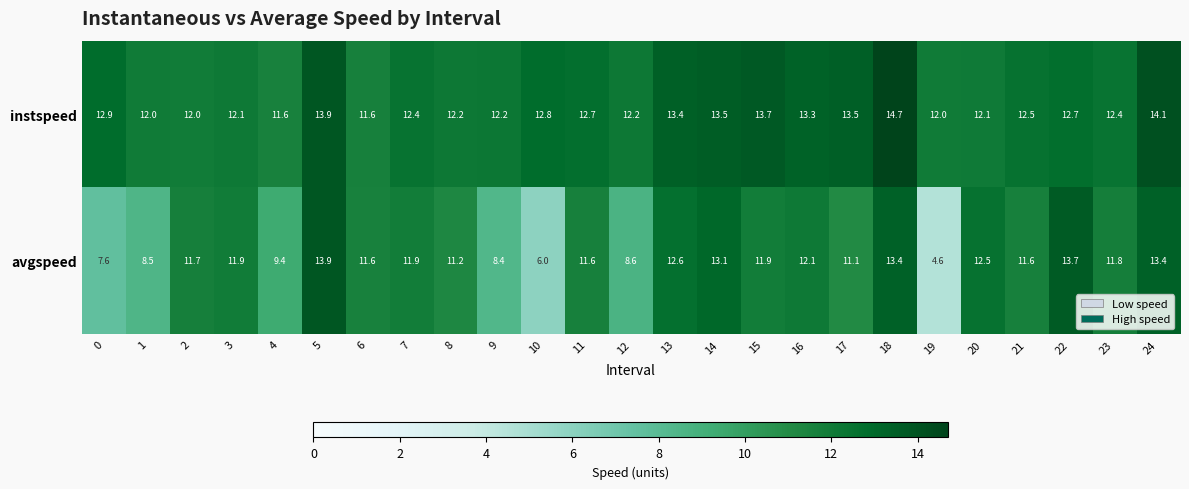

What is the approximate value of avgspeed at 12?

8.6